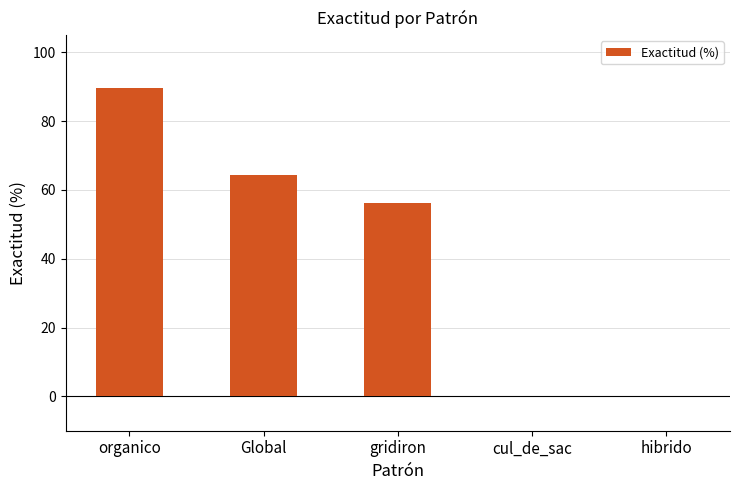

How many series are shown in this chart?

1